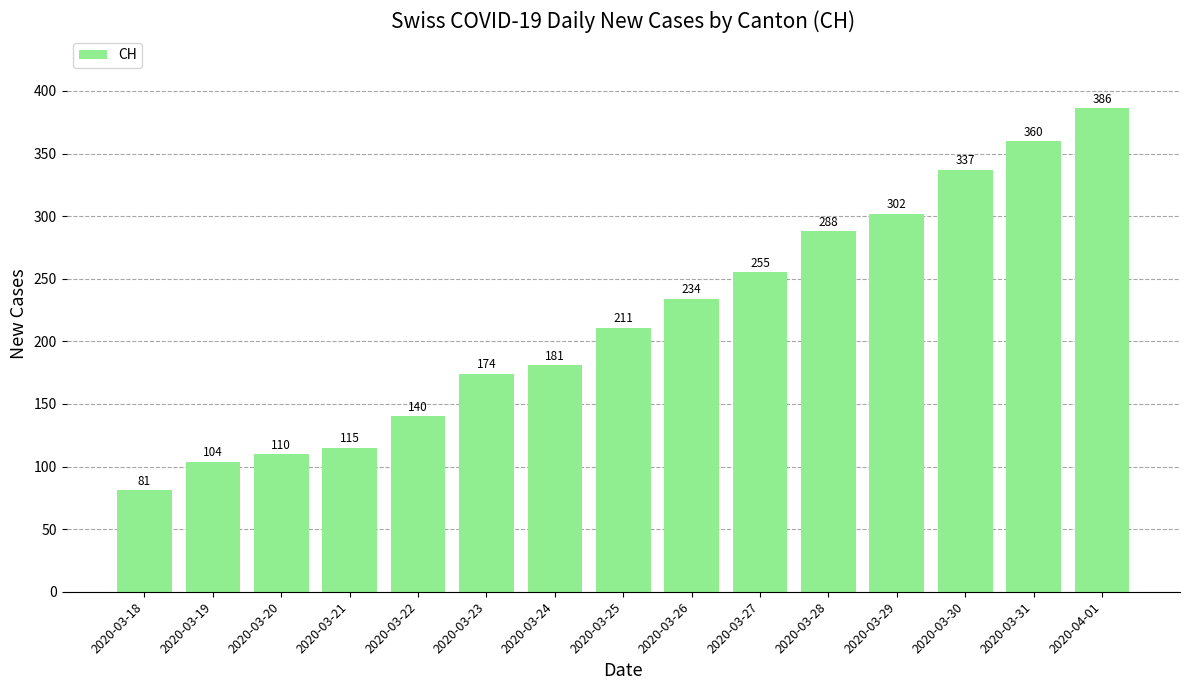

Which category has the highest value across all series?

2020-04-01